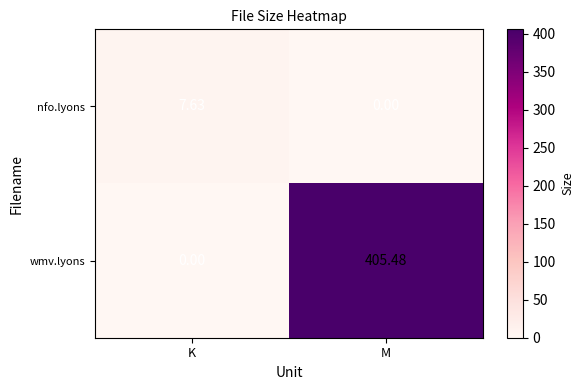

Which series has the largest range (max minus min)?

wmv.lyons